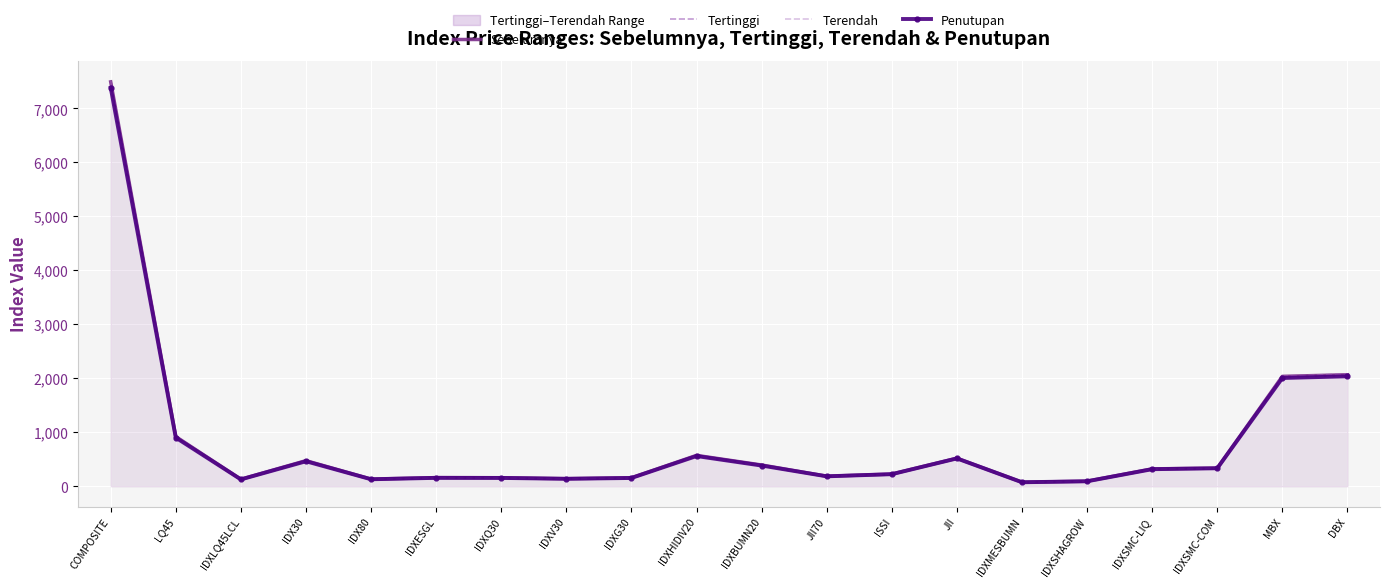

List the series in order of their peak value, highest first.

Tertinggi, Sebelumnya, Penutupan, Terendah